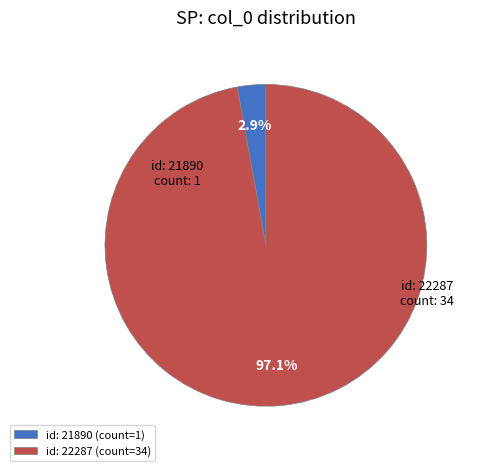

Combined, what portion of the pie is id: 21890 and id: 22287?

100.0%